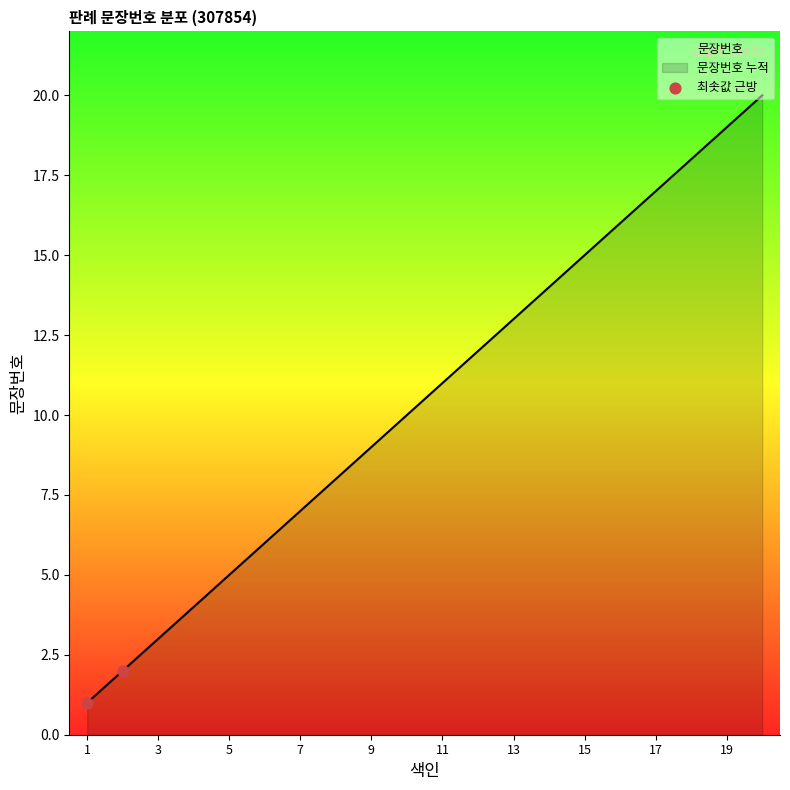

Which has a higher value, 1 or 3?

3